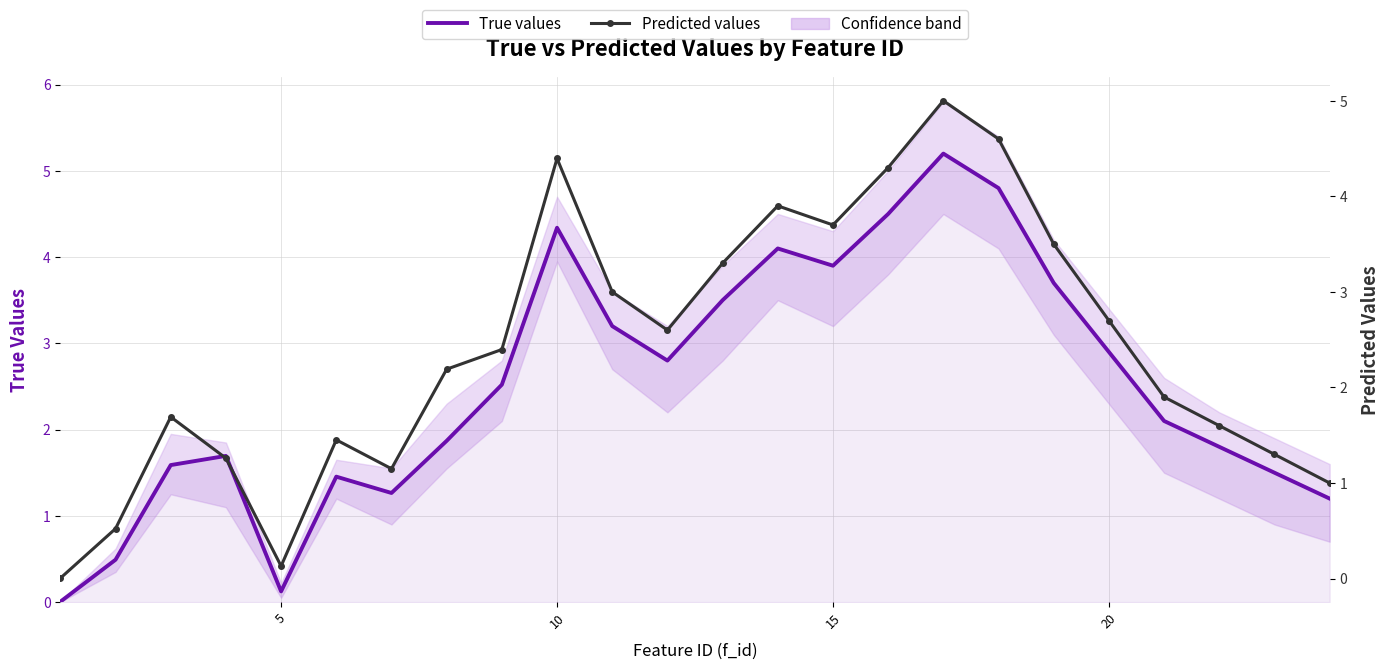

What are all the series names shown in the legend?

True values, Predicted values